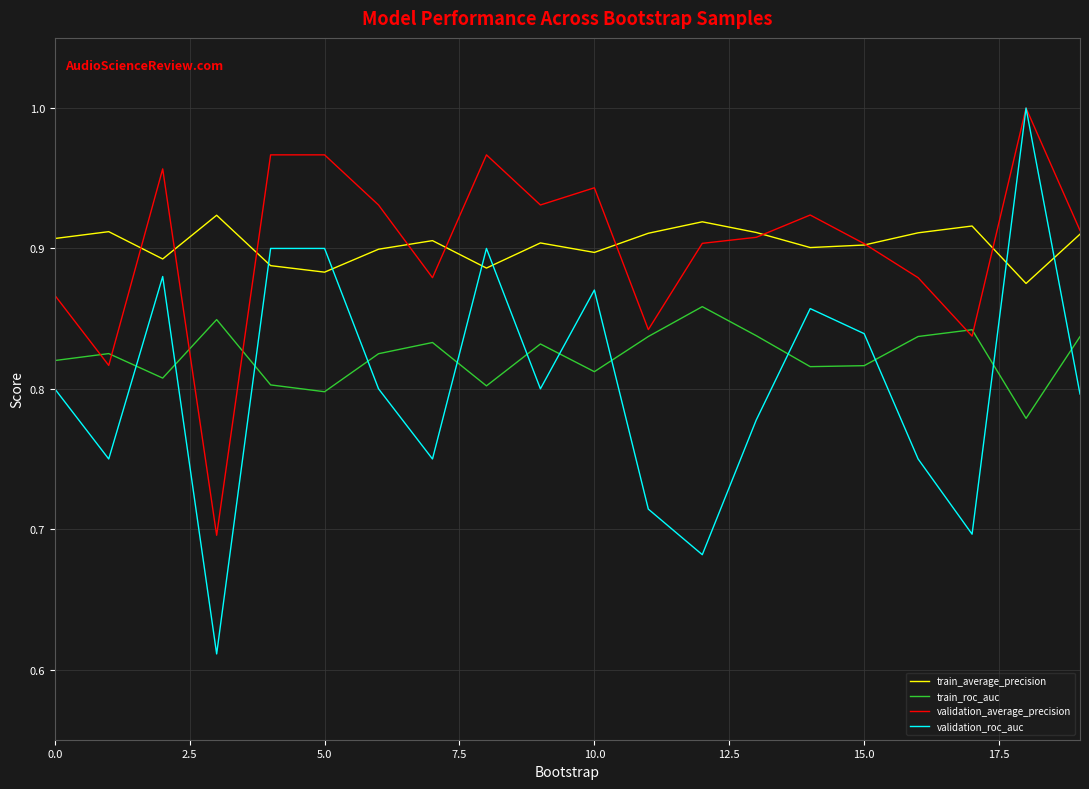

Which series has the widest spread of values?

validation_roc_auc